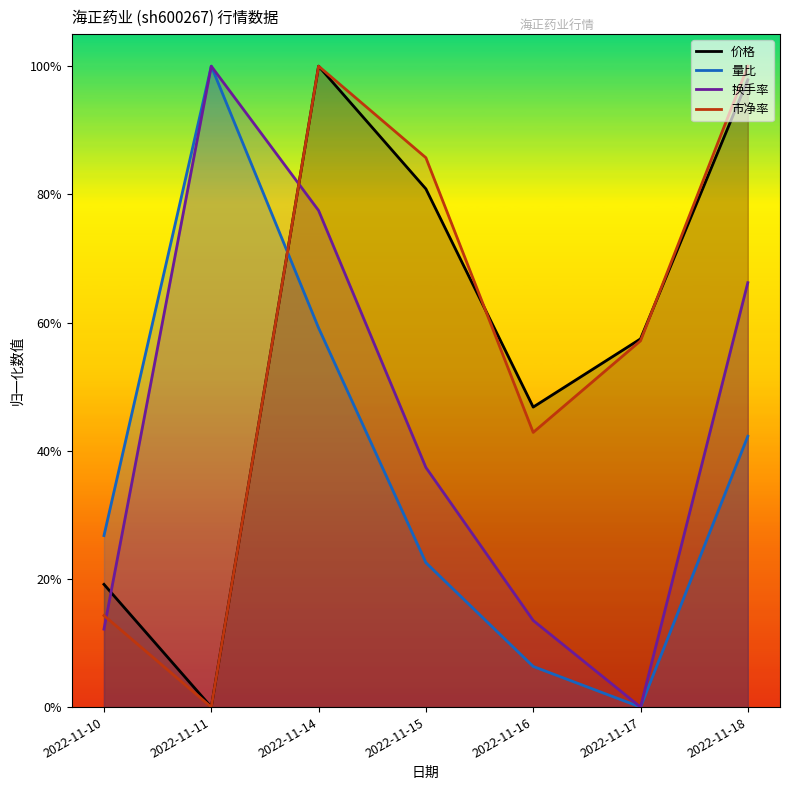

Which category has the highest value across all series?

2022-11-11